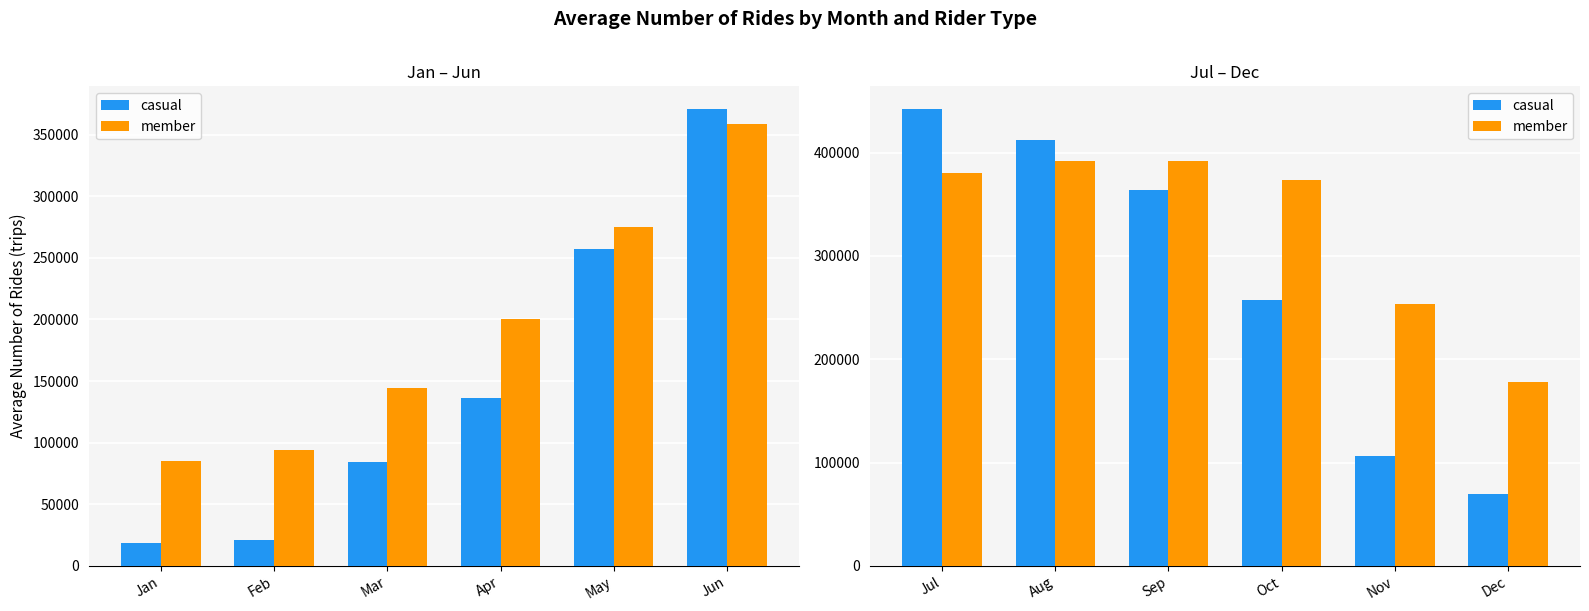

Rank the series by their average value, from lowest to highest.

casual, member